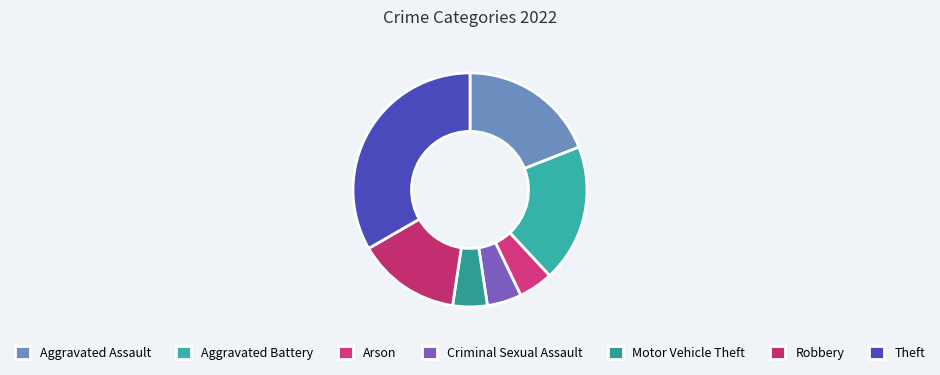

Do Robbery and Theft together represent more than half of the pie?

No